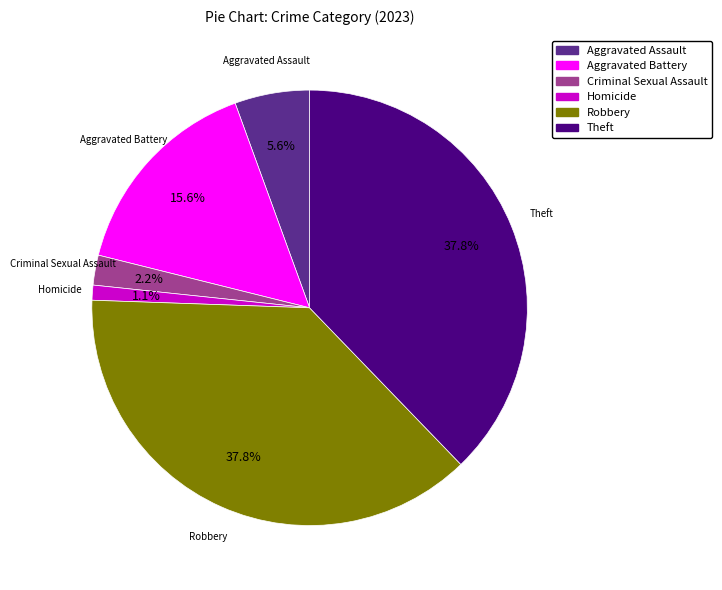

Is there any slice that represents more than half of the pie?

No